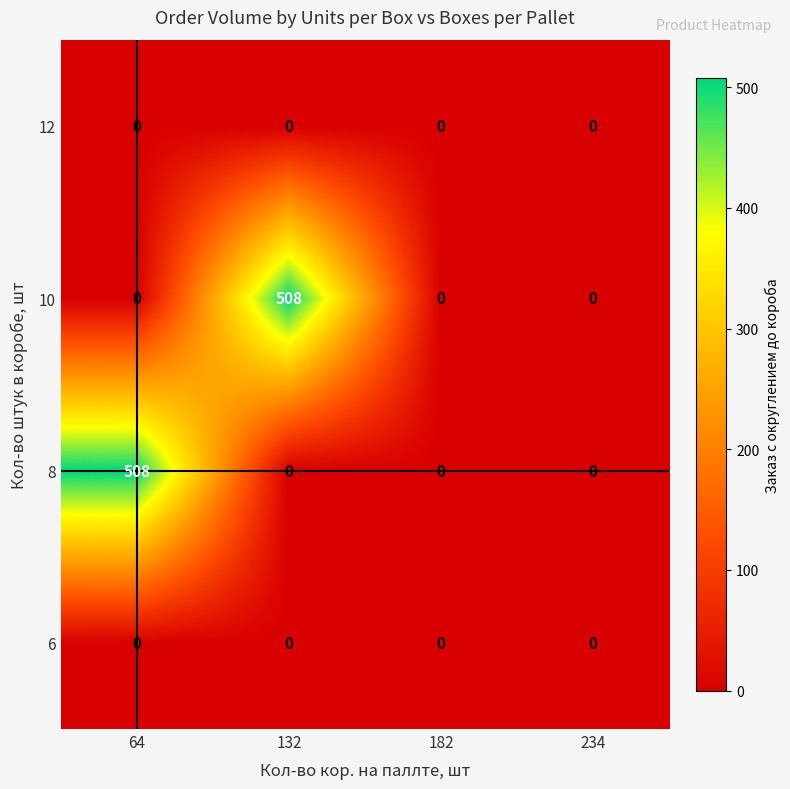

Is the value of 10 at 132 greater than the value of 6 at 132?

Yes